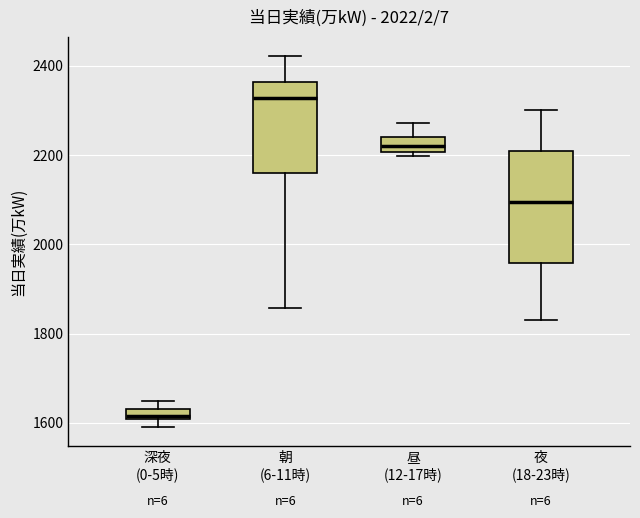

Comparing the boxes themselves (not the whiskers), which one is the tallest?

夜 (18-23時)